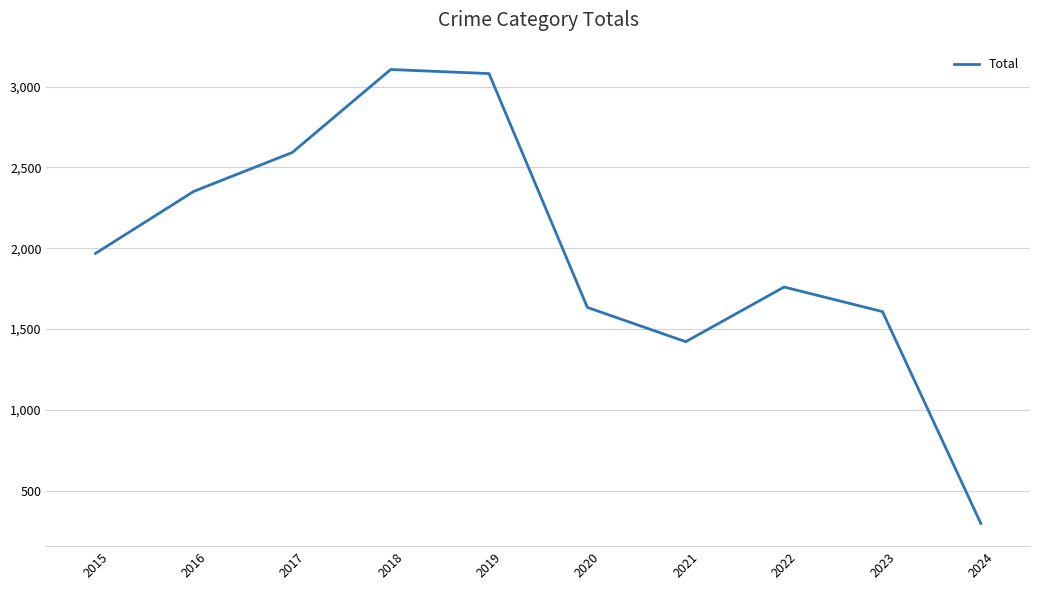

Which label corresponds to the smallest value in the chart?

2024